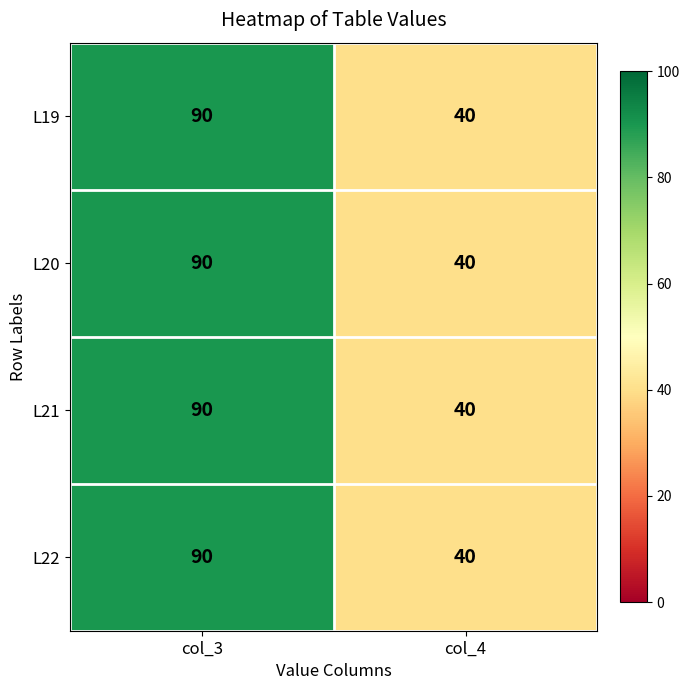

Read the L19 value at col_3.

90